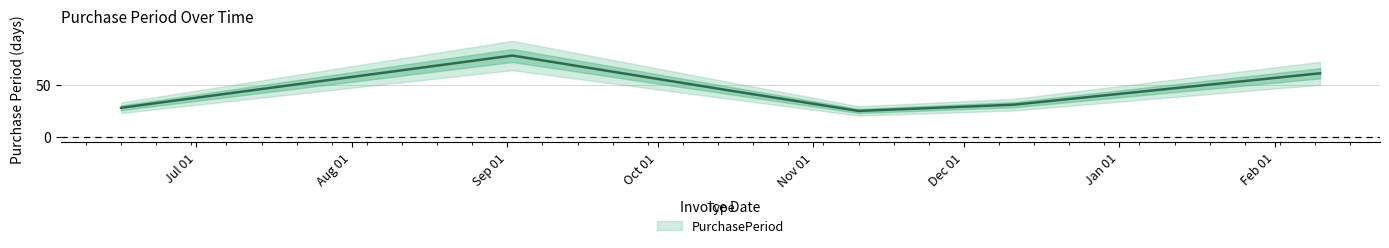

Reading left to right, list all the values displayed in this chart.

2015-06-16=28	2015-09-02=78	2015-10-16=44	2015-11-10=25	2015-12-11=31	2016-02-10=61